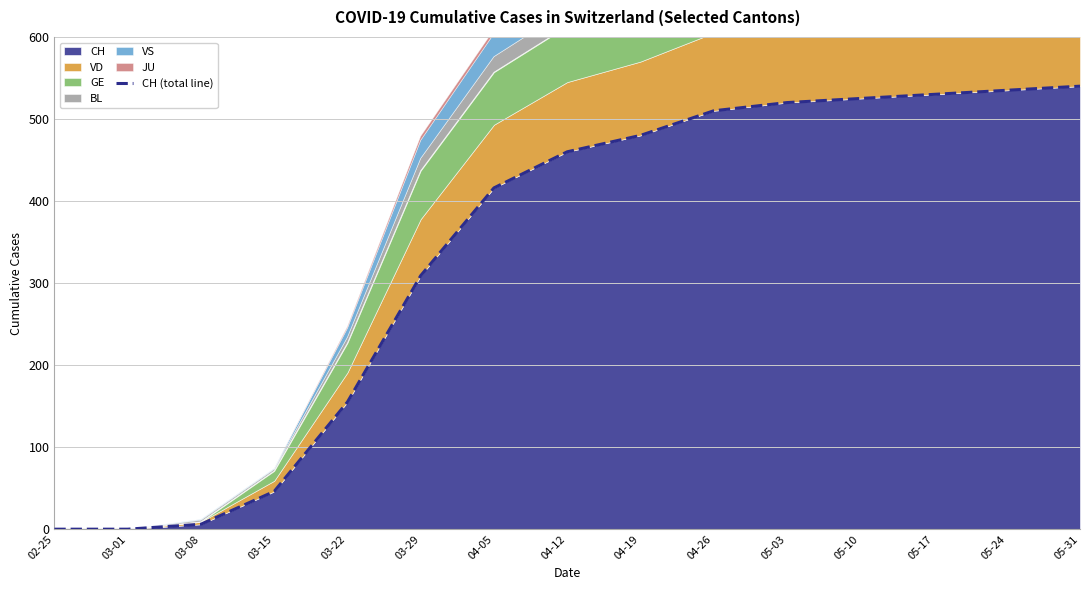

Which label corresponds to the largest value in the chart?

05-31